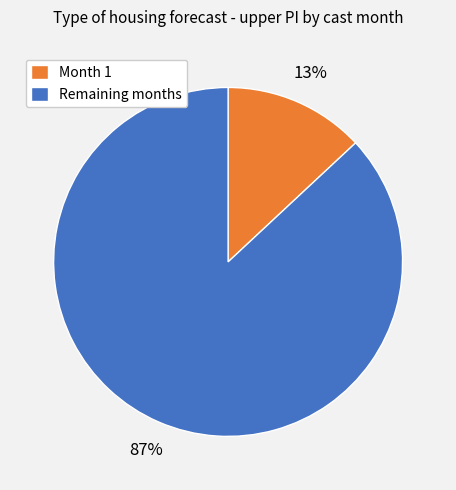

True or false: Remaining months accounts for 74% of the total.

False